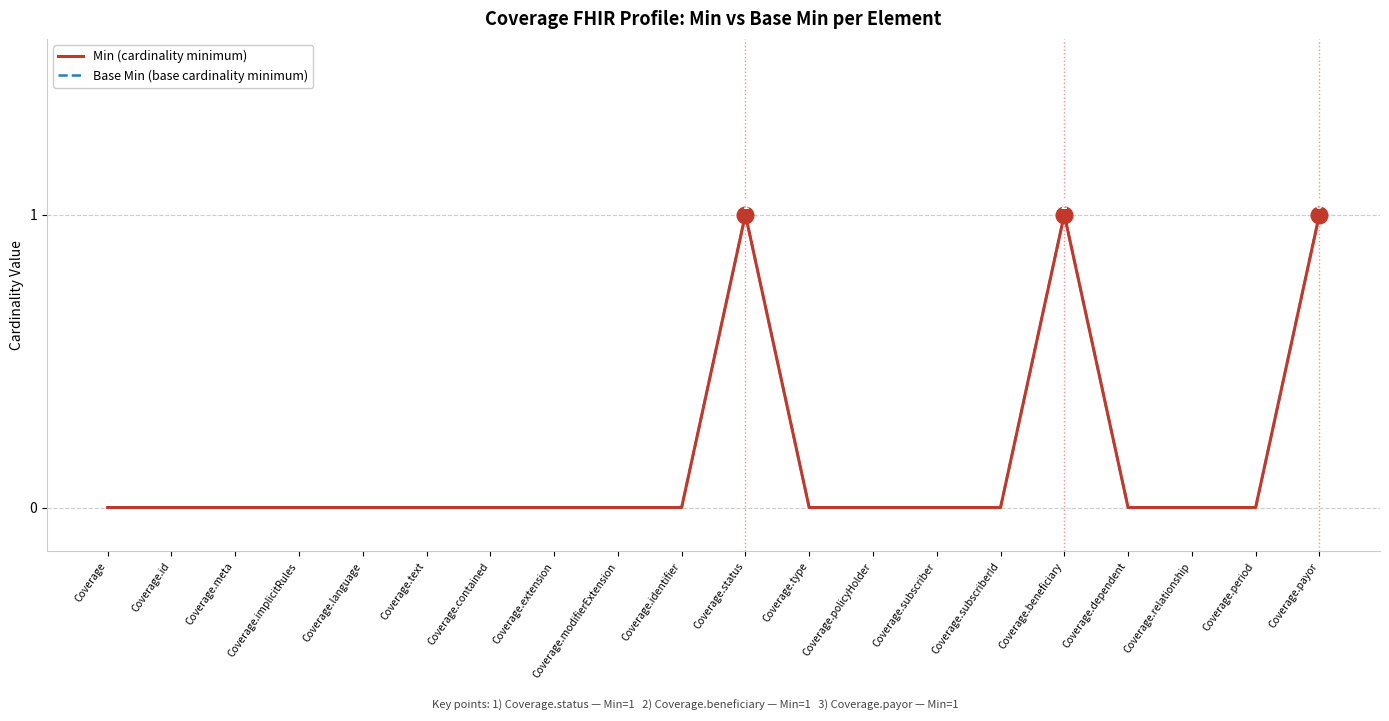

Does the chart display data point markers on the line(s)?

No